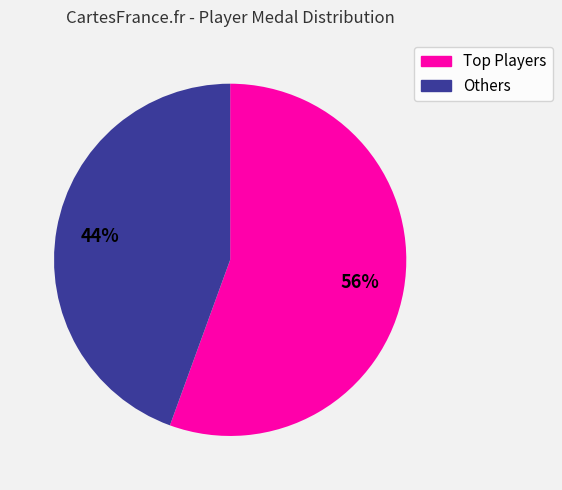

How many slices are in this pie chart?

2